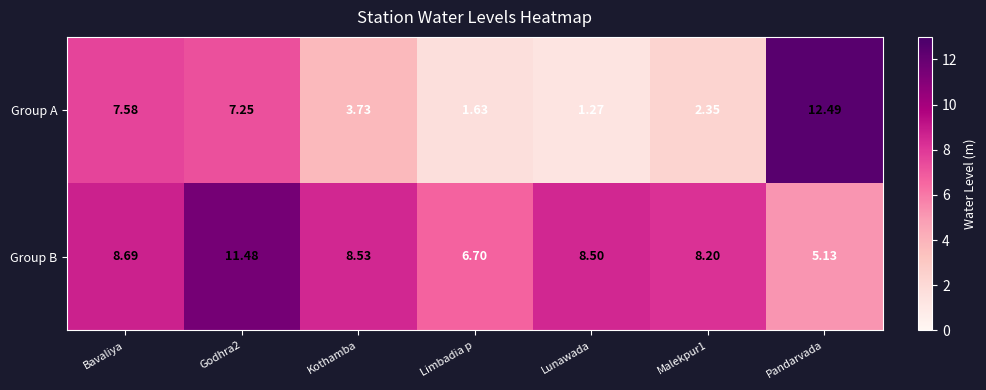

List the series in order of their overall mean, lowest first.

Group A, Group B